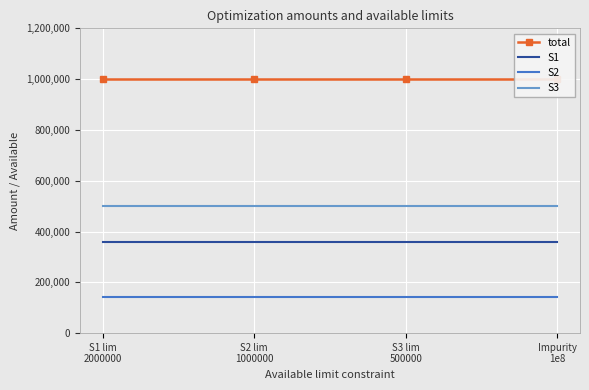

What is the sum of all S1 values?

1428571.4